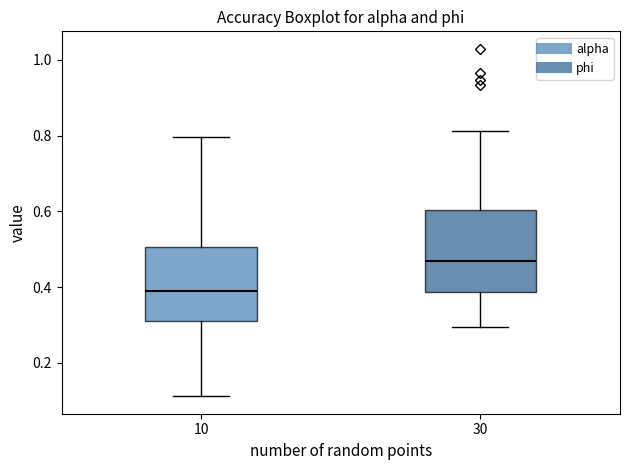

Where is the lower edge of the box at x = 10 on the y-axis? The values are not printed on the chart, so give them approximately, as read against the axis.

0.30